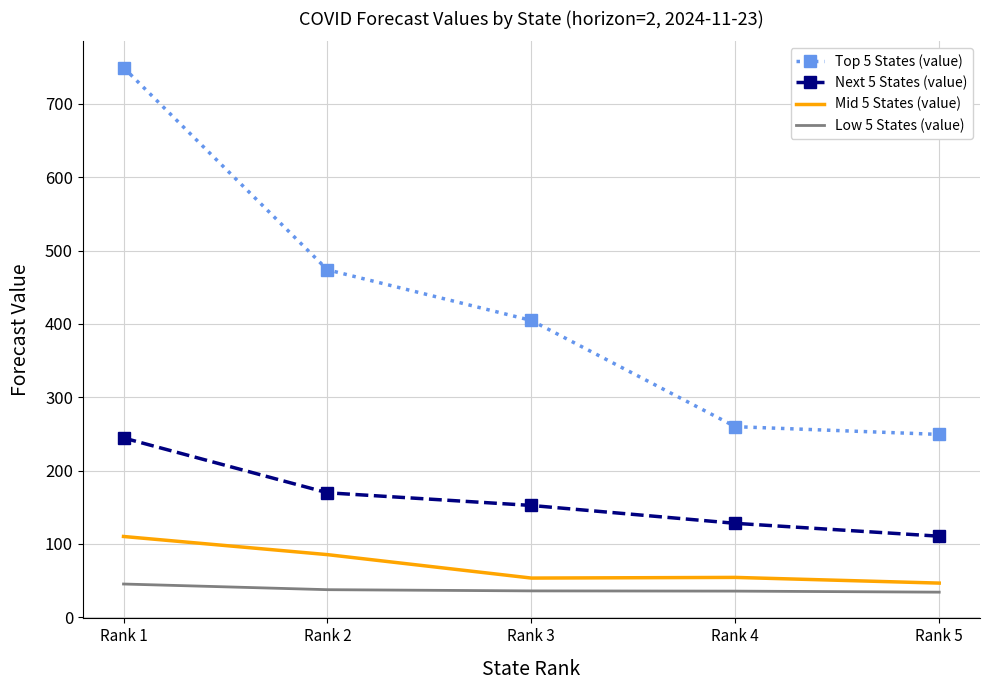

What is the spread (max minus min) of values at Rank 3?

368.8